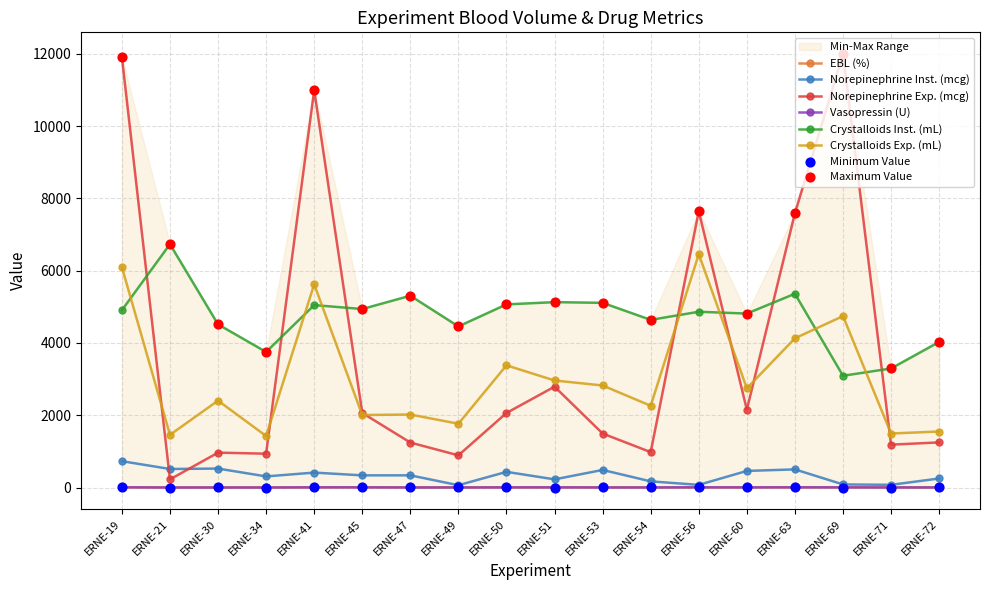

Which series reaches the minimum Y coordinate?

Vasopressin (U)